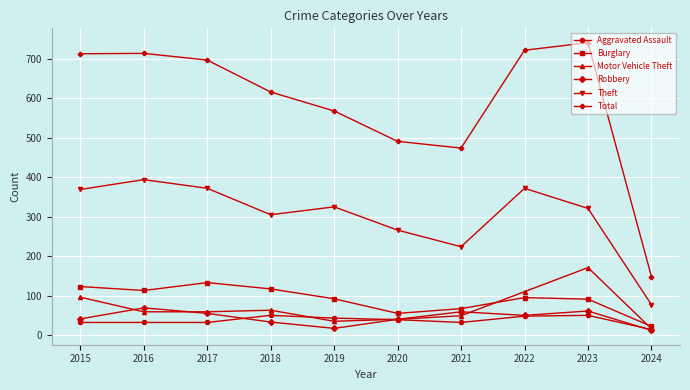

Which category has the highest value across all series?

2023